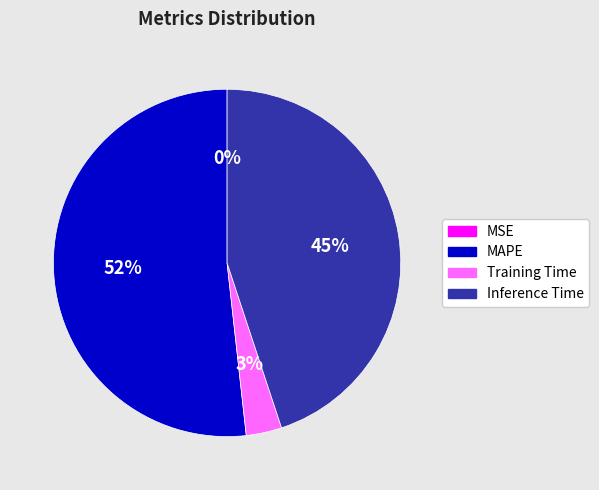

To the nearest percent, what is the average slice percentage?

25%